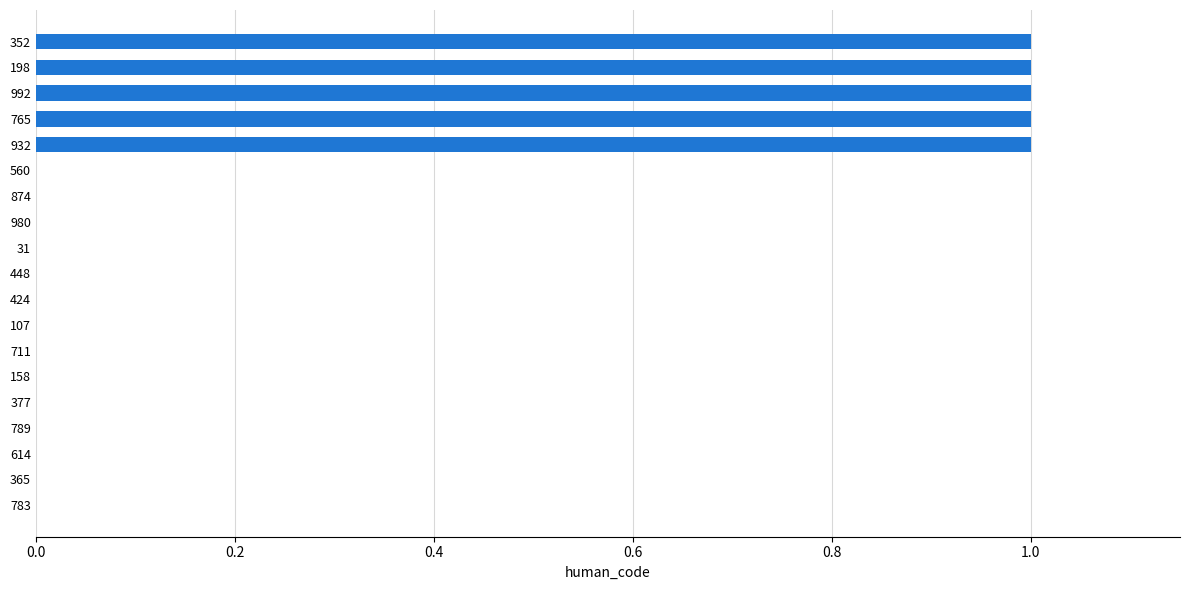

What is the sum of all values?

5